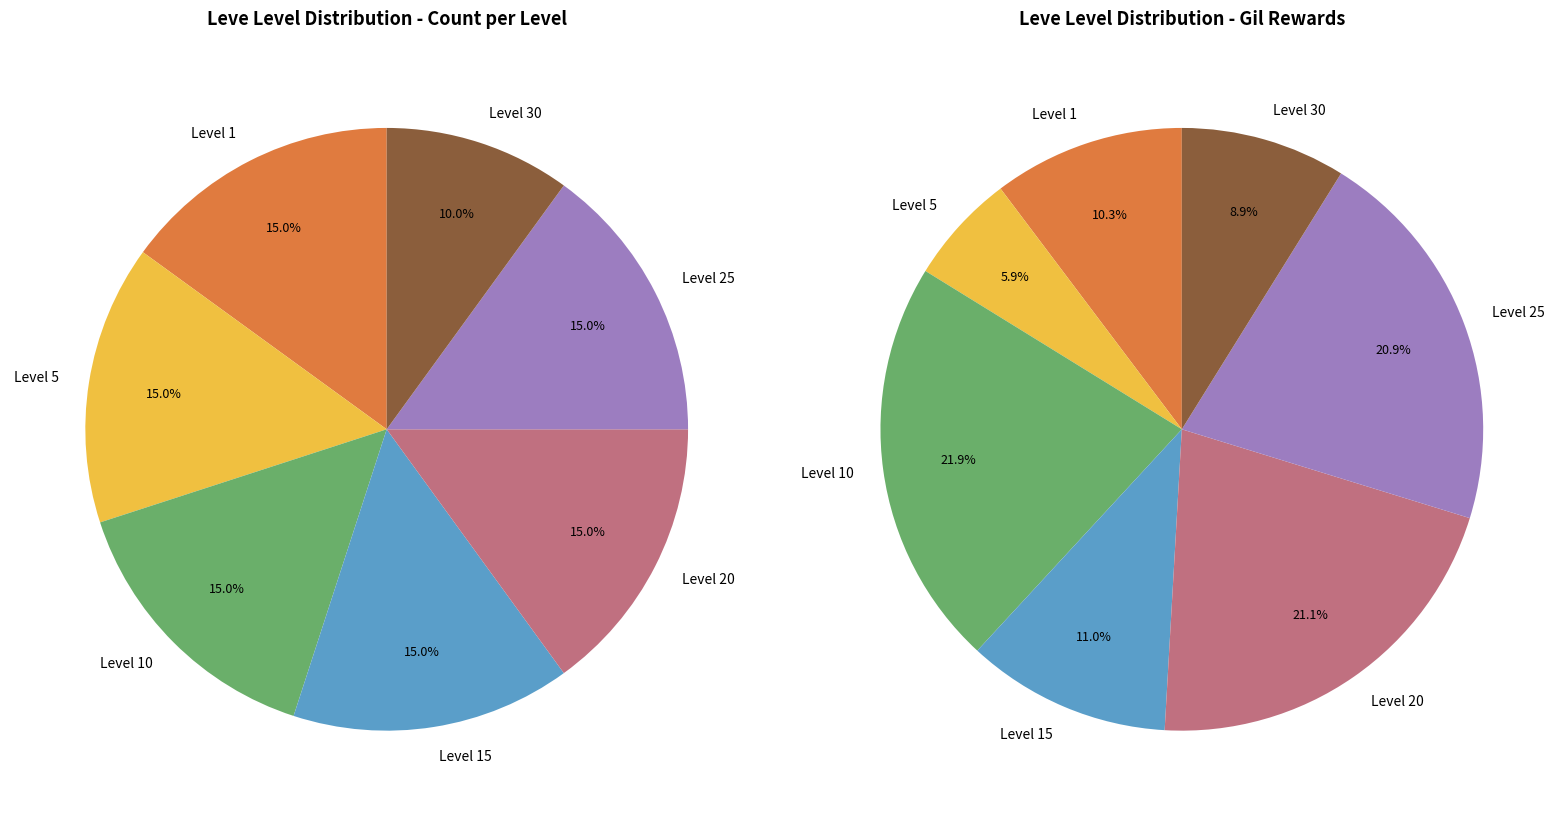

Is 10 the majority of the pie?

No